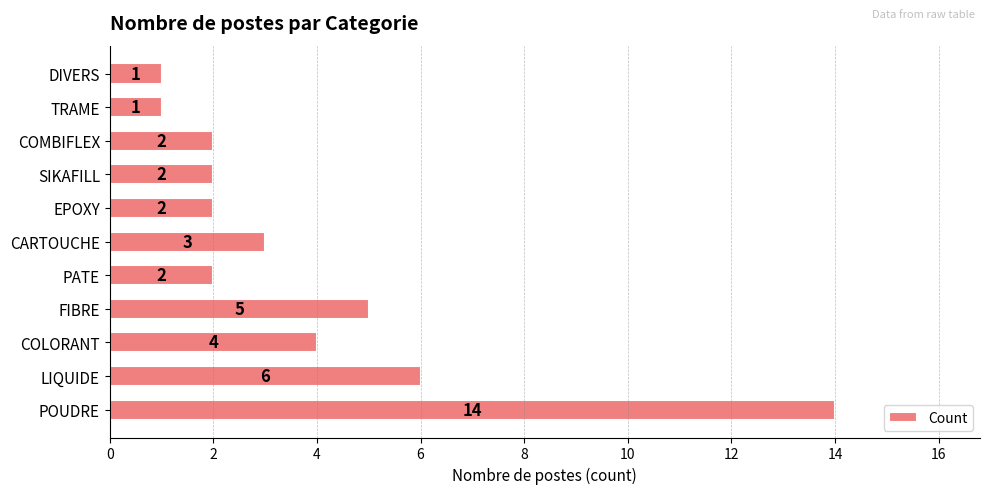

What is the greatest value displayed?

14